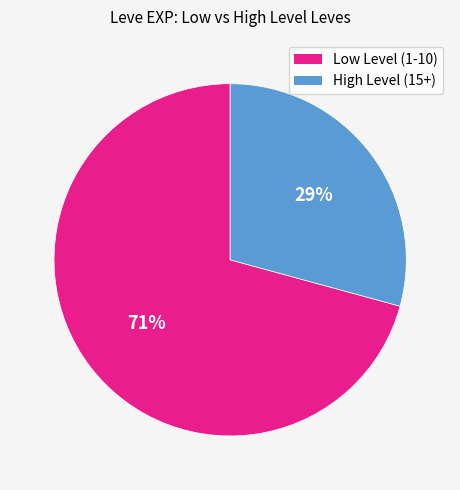

Is there any slice that represents more than half of the pie?

Yes